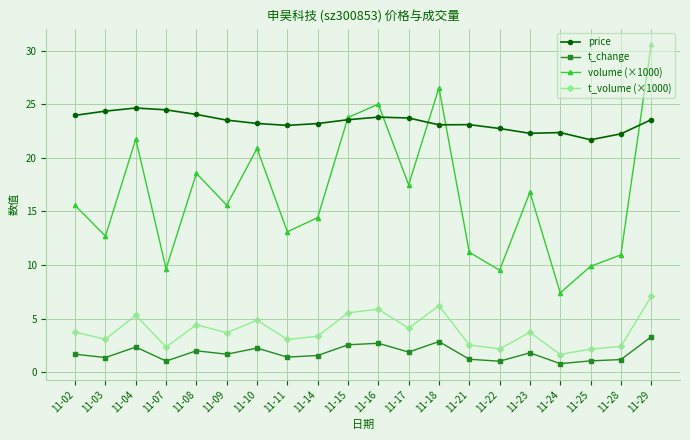

How many values in the volume (×1000) series exceed 15?

11